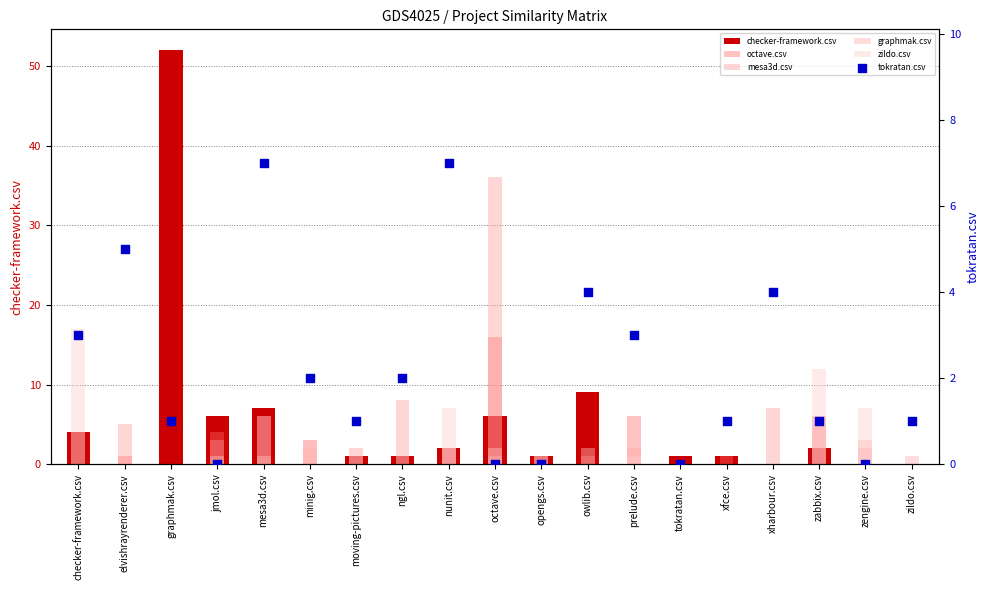

Which series contains the highest Y value?

checker-framework.csv